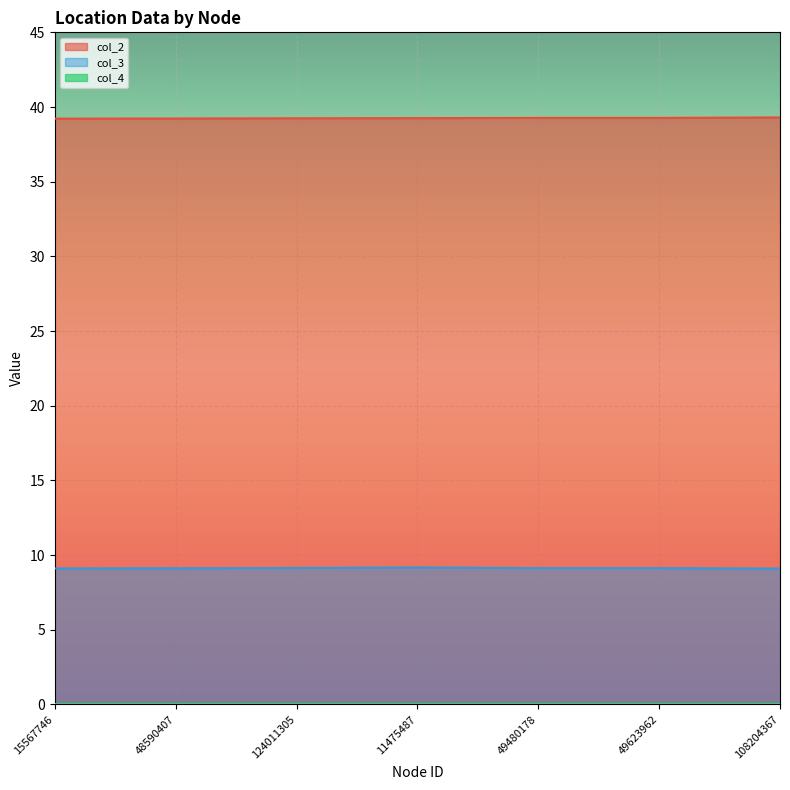

True or false: col_3 and col_2 intersect in this chart.

False